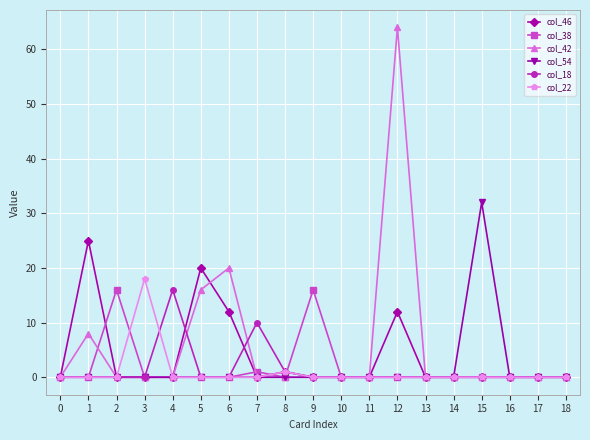

What is the maximum value shown in the chart?

64